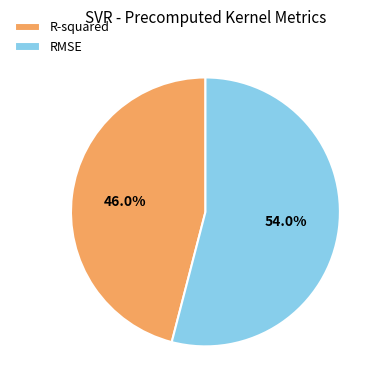

What is the smallest slice in the pie chart?

R-squared